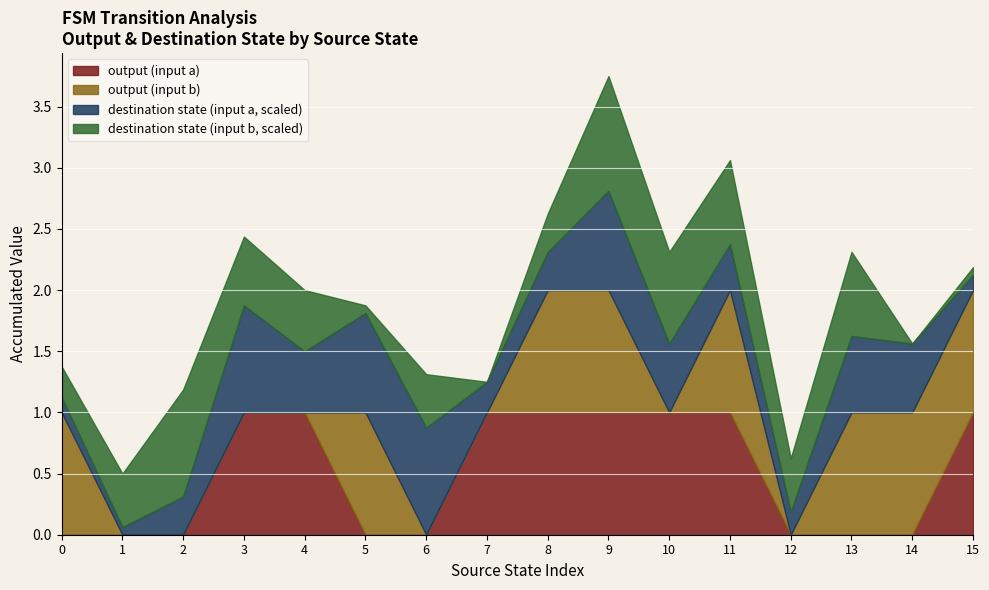

Is it true that output (input a) equals -0.5 at 5?

False